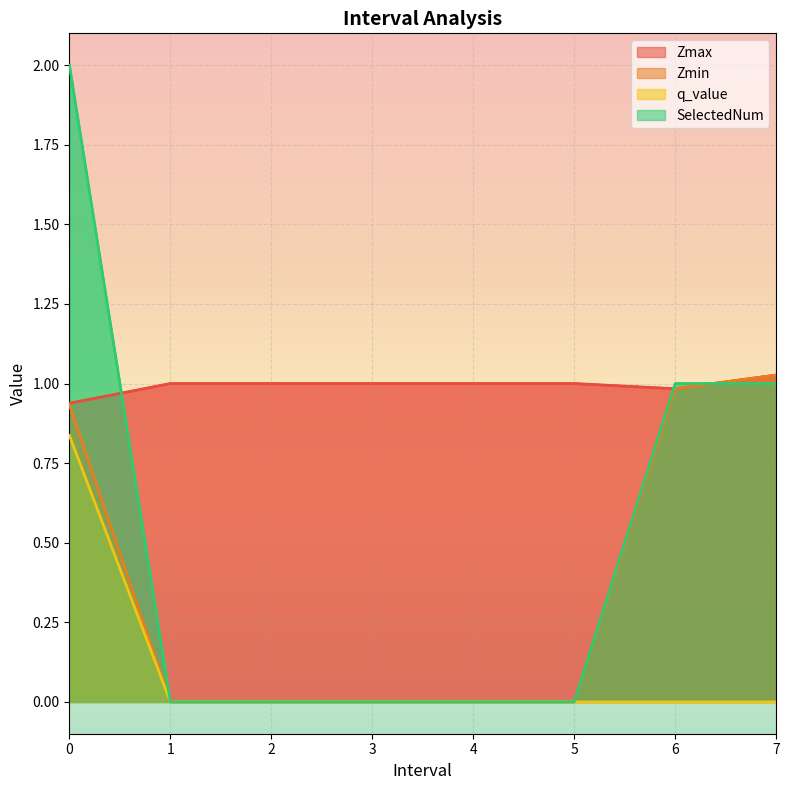

Which has a higher value, 7.0 or 6.0?

7.0